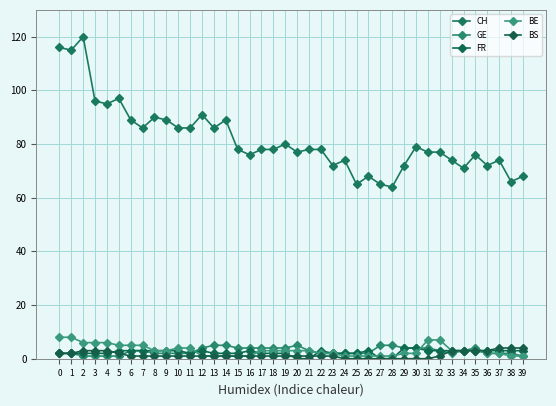

Where do BS and FR first cross each other?

4 and 5